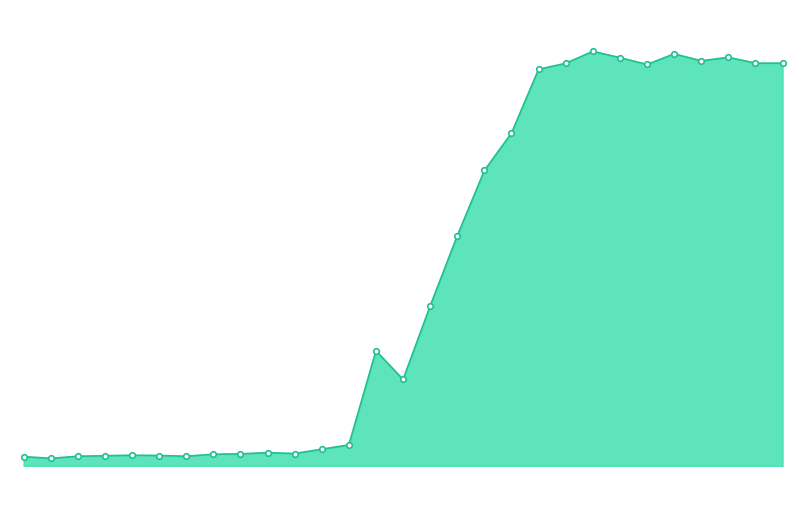

True or false: the data shows 0.7 at 23.

True